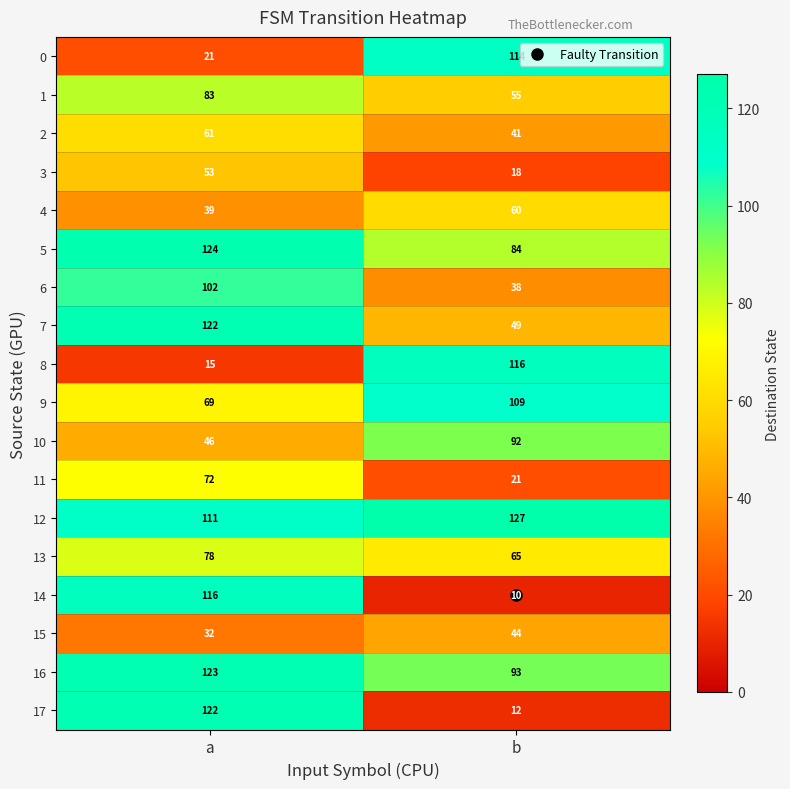

At which category does the chart reach its peak across all series?

b